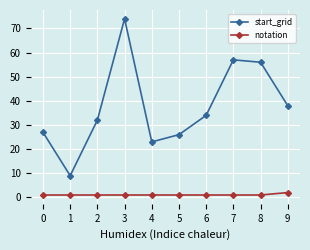

What is the sum of all notation values?

11